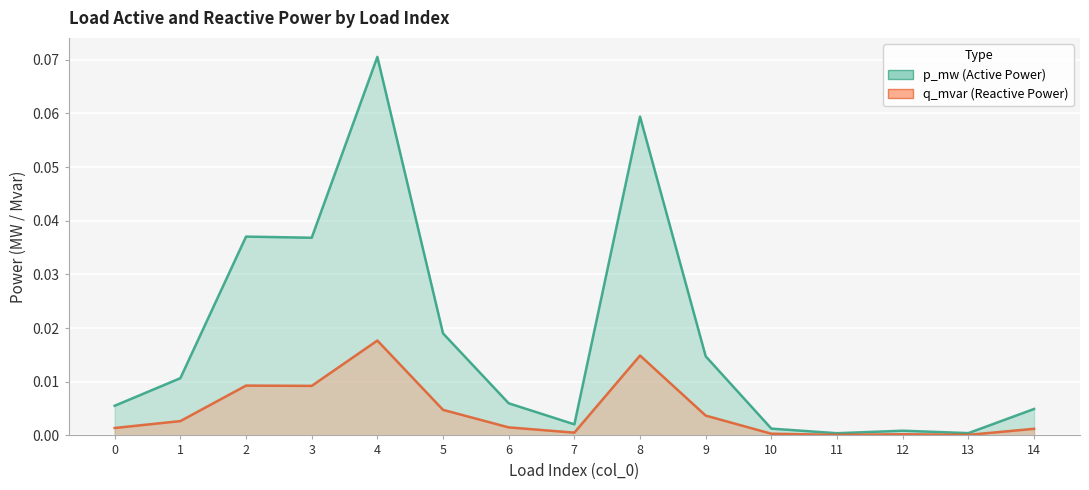

List the series in order of their overall mean, highest first.

p_mw line, q_mvar line